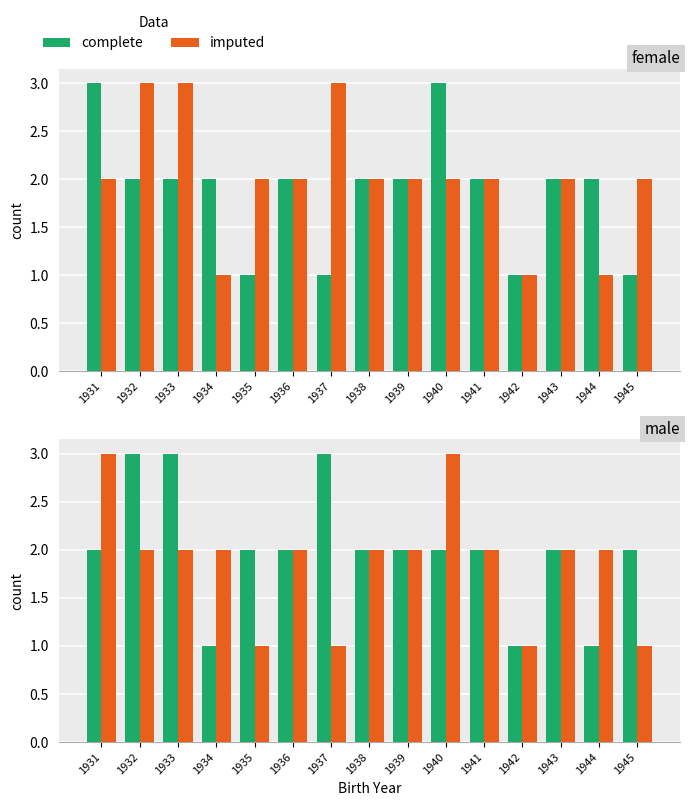

True or false: complete has a value of 0 at 1934.

False